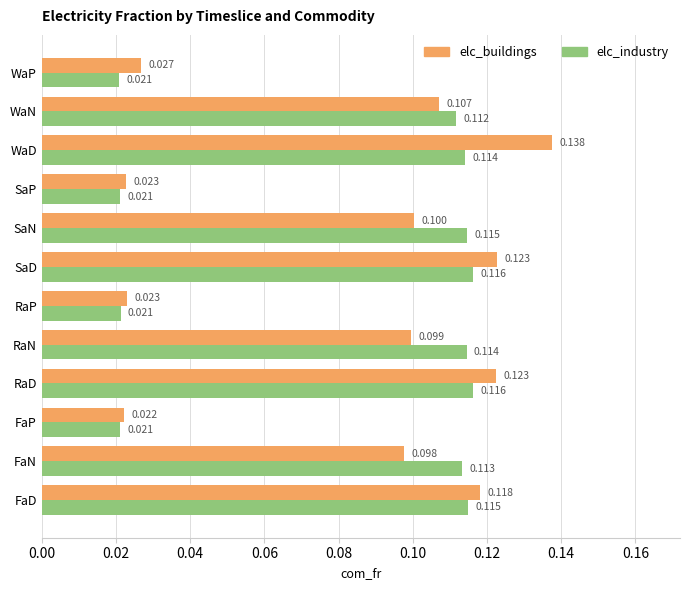

Is the value of elc_industry at RaP greater than the value of elc_buildings at WaN?

No